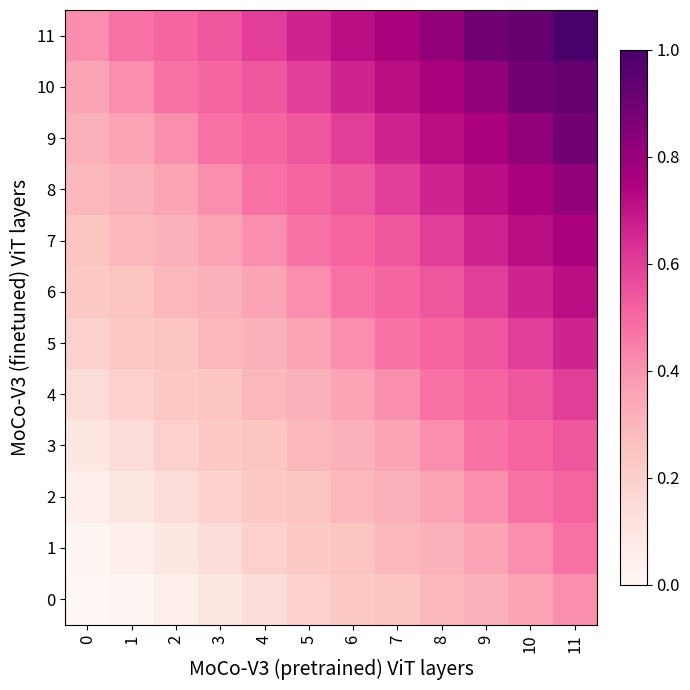

Which series changed the most between 3 and 9?

11